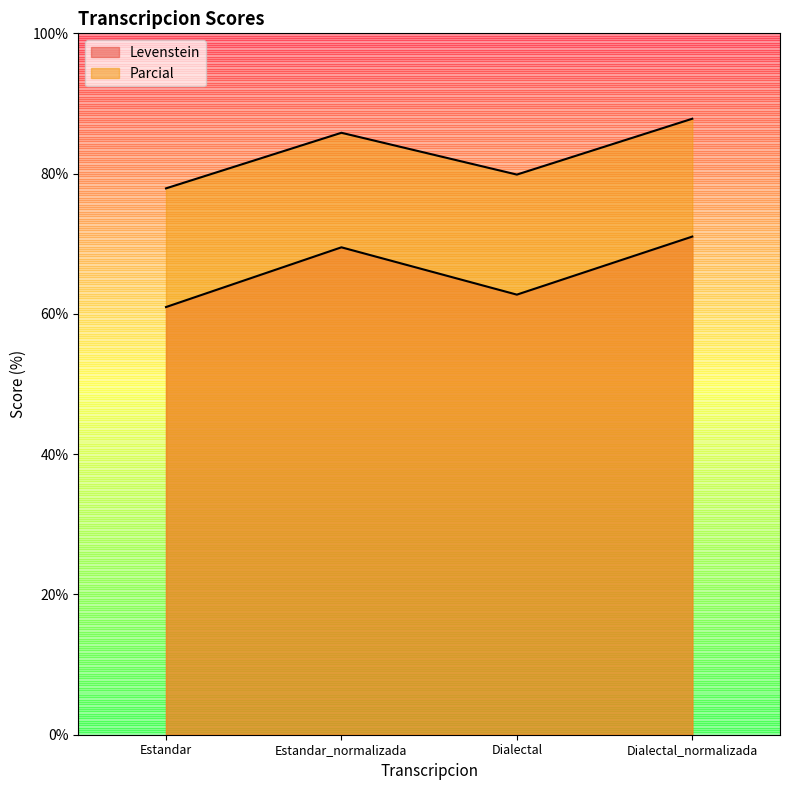

At how many categories does at least one series exceed 86?

1